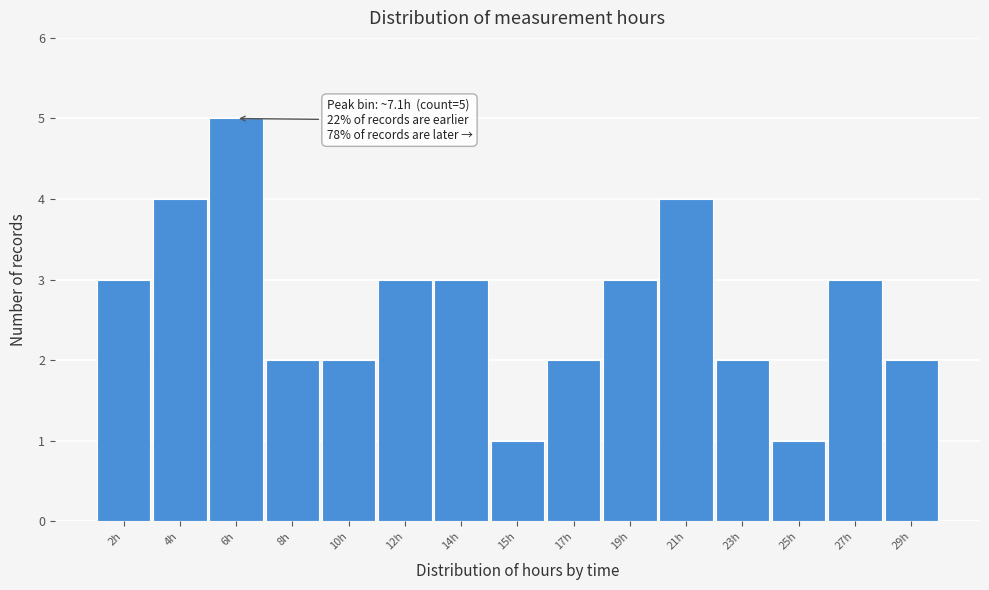

Reading left to right, list all the values displayed in this chart.

2h=3	4h=4	6h=5	8h=2	10h=2	12h=3	14h=3	15h=1	17h=2	19h=3	21h=4	23h=2	25h=1	27h=3	29h=2